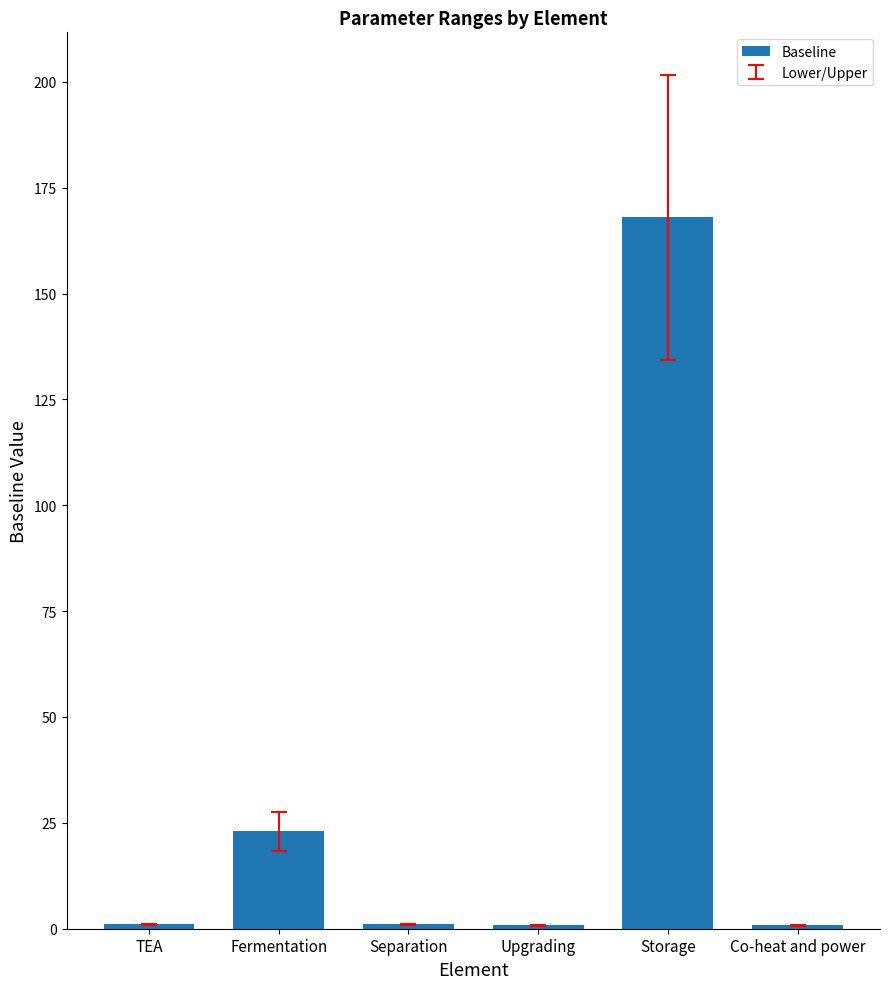

Which has a higher value, Storage or Upgrading?

Storage